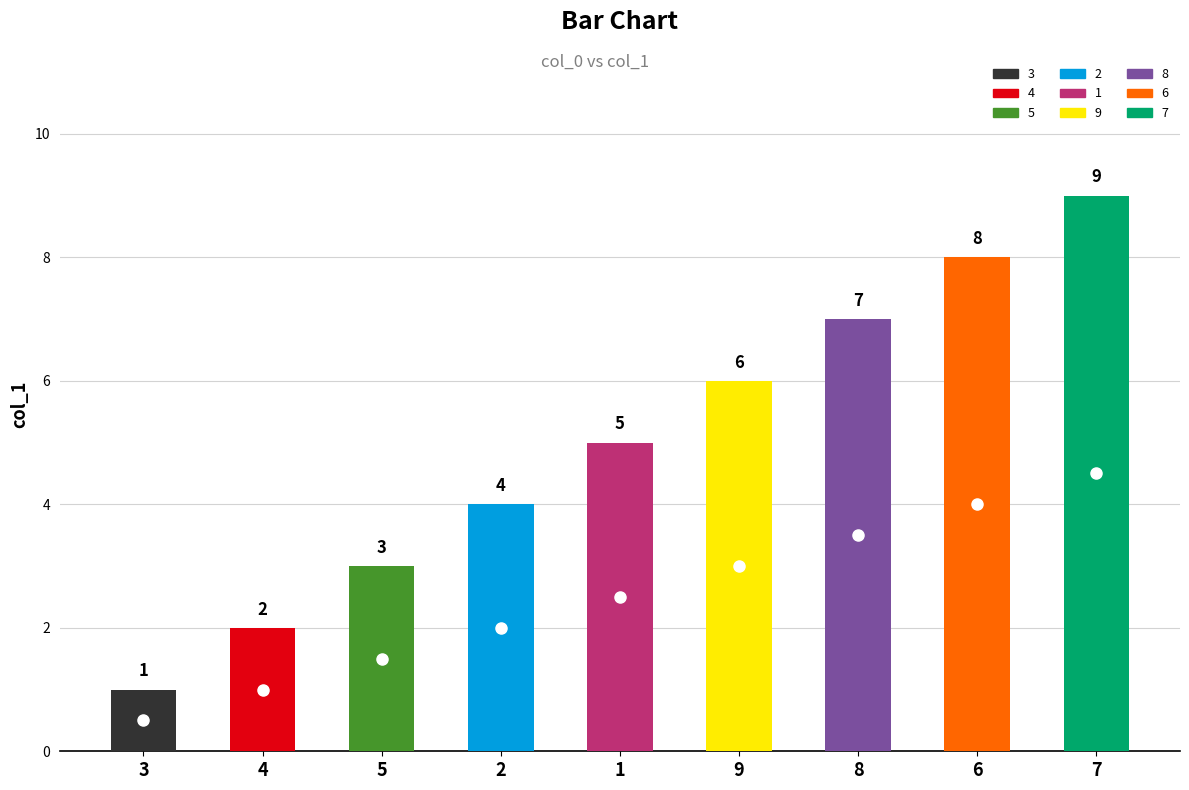

At which label does the data first exceed 5?

9